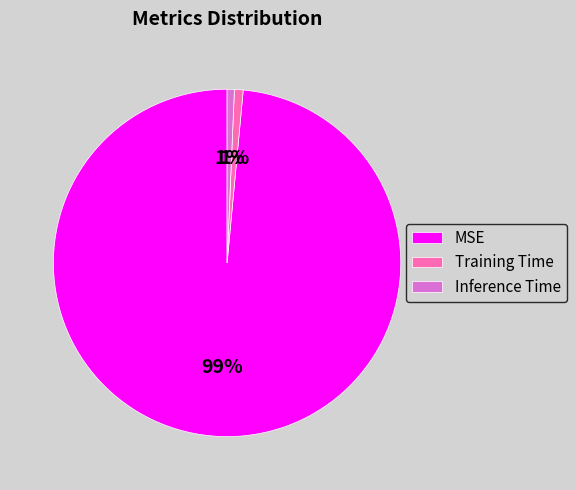

To the nearest percent, what is the average slice percentage?

33%